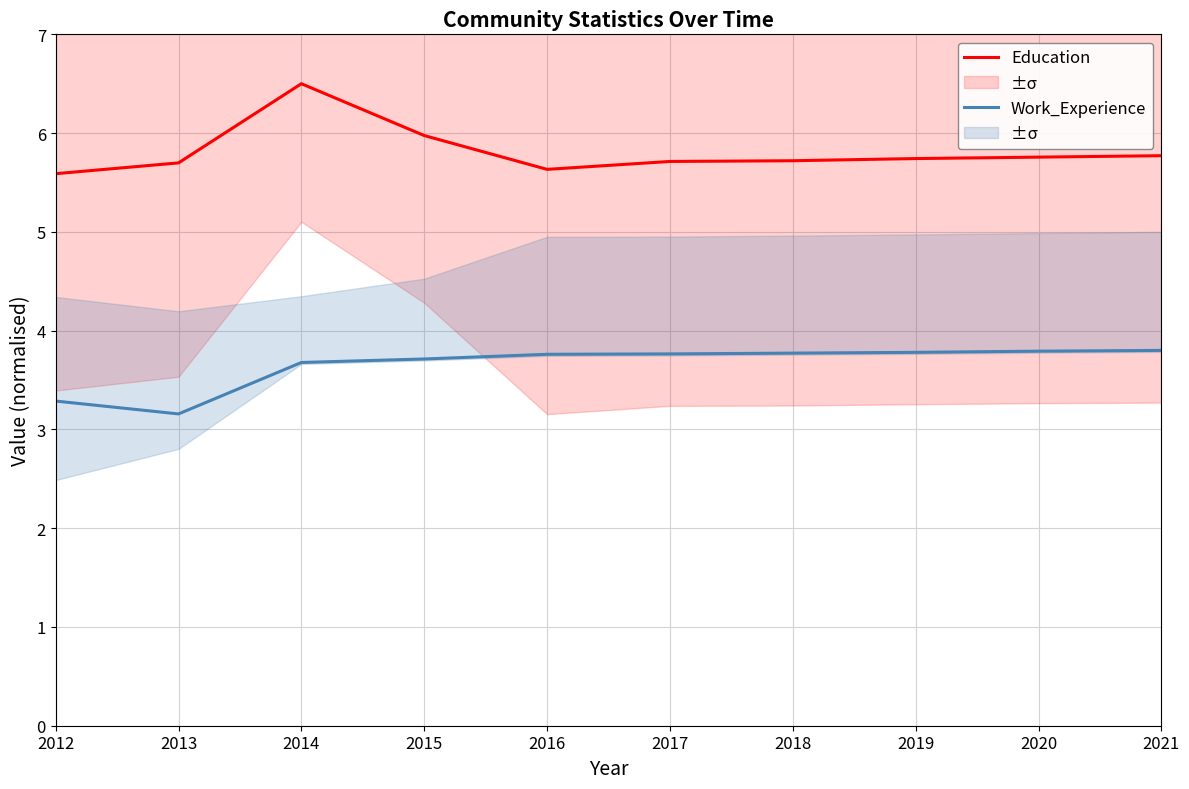

True or false: Work_Experience (norm) and Education (norm) cross at least once.

False